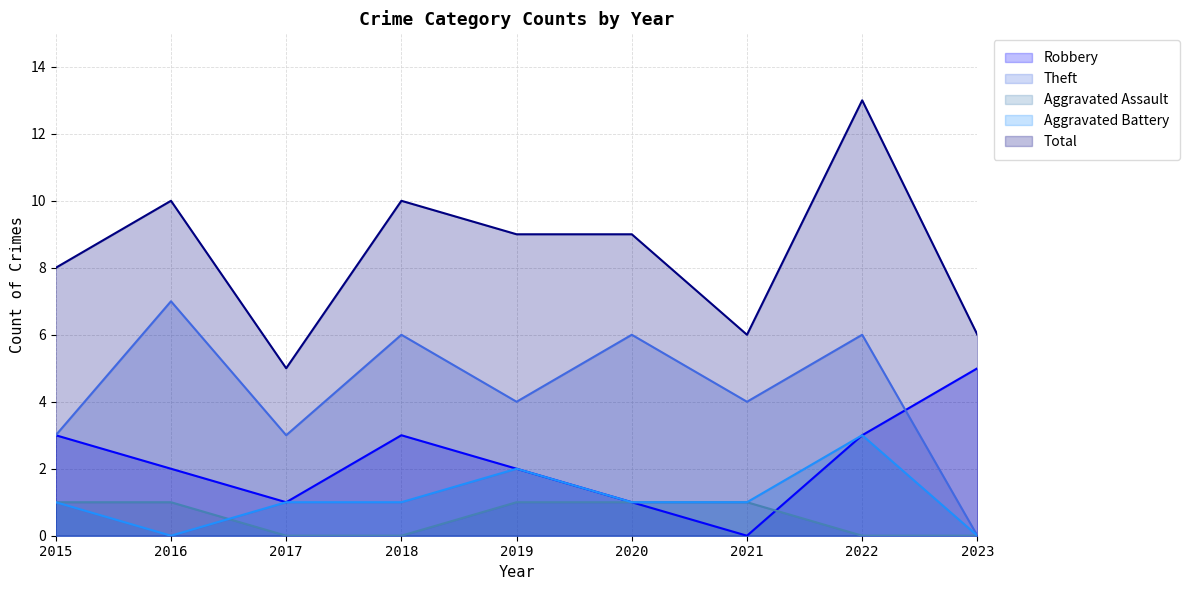

Which series changed the most between 2017 and 2020?

Total